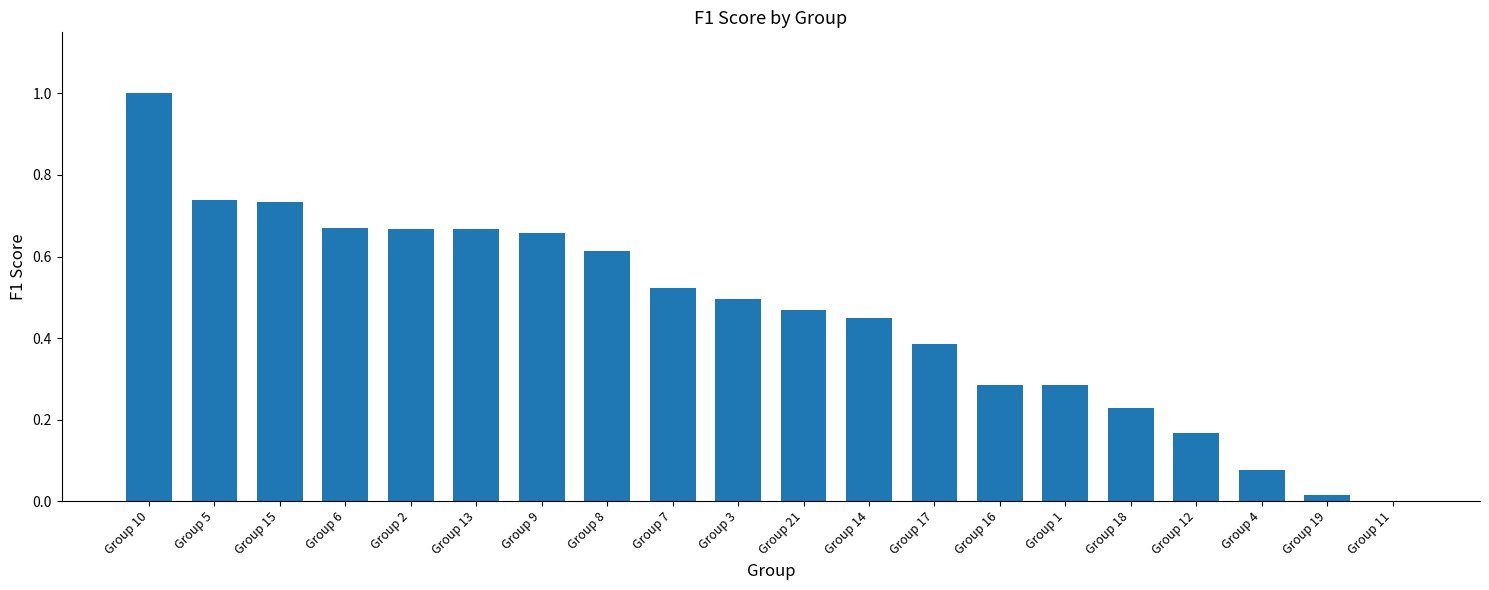

What is the greatest value displayed?

1.0